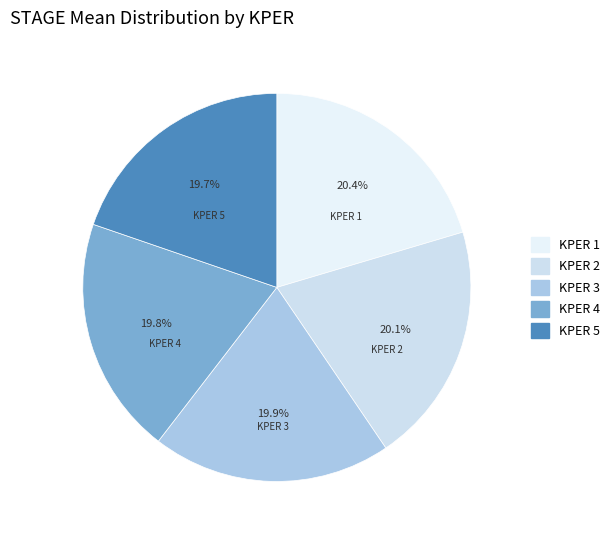

Combined, do KPER 3 and KPER 5 account for over 50%?

No